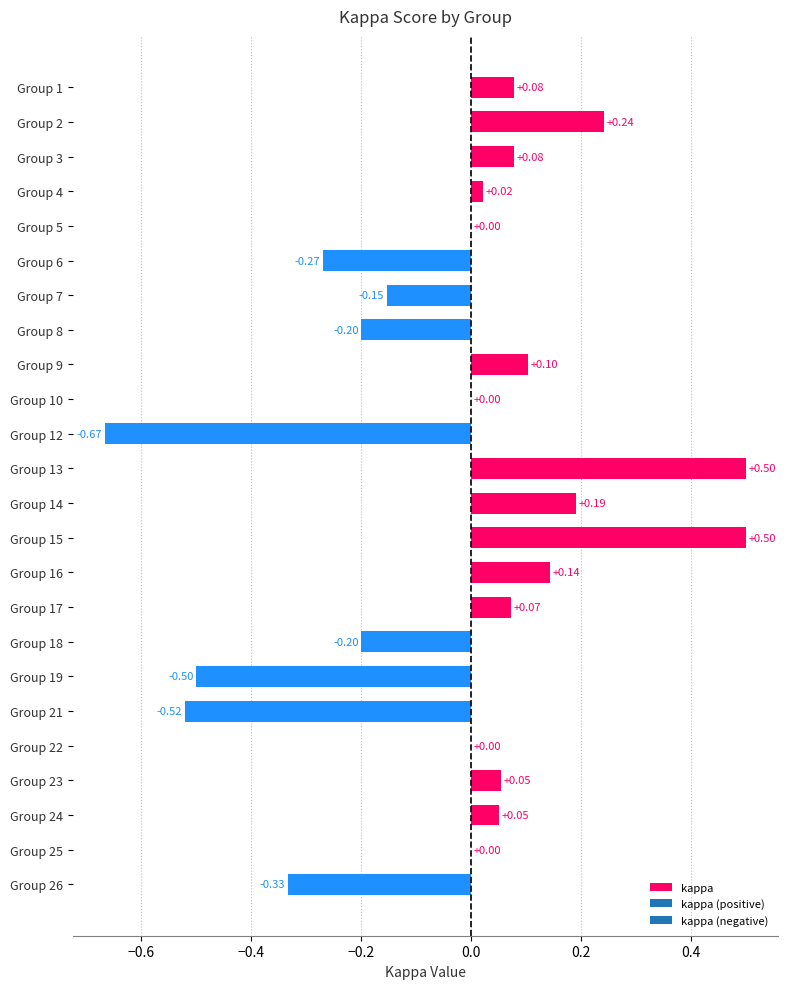

What is the change in value from Group 7 to Group 15?

+0.7